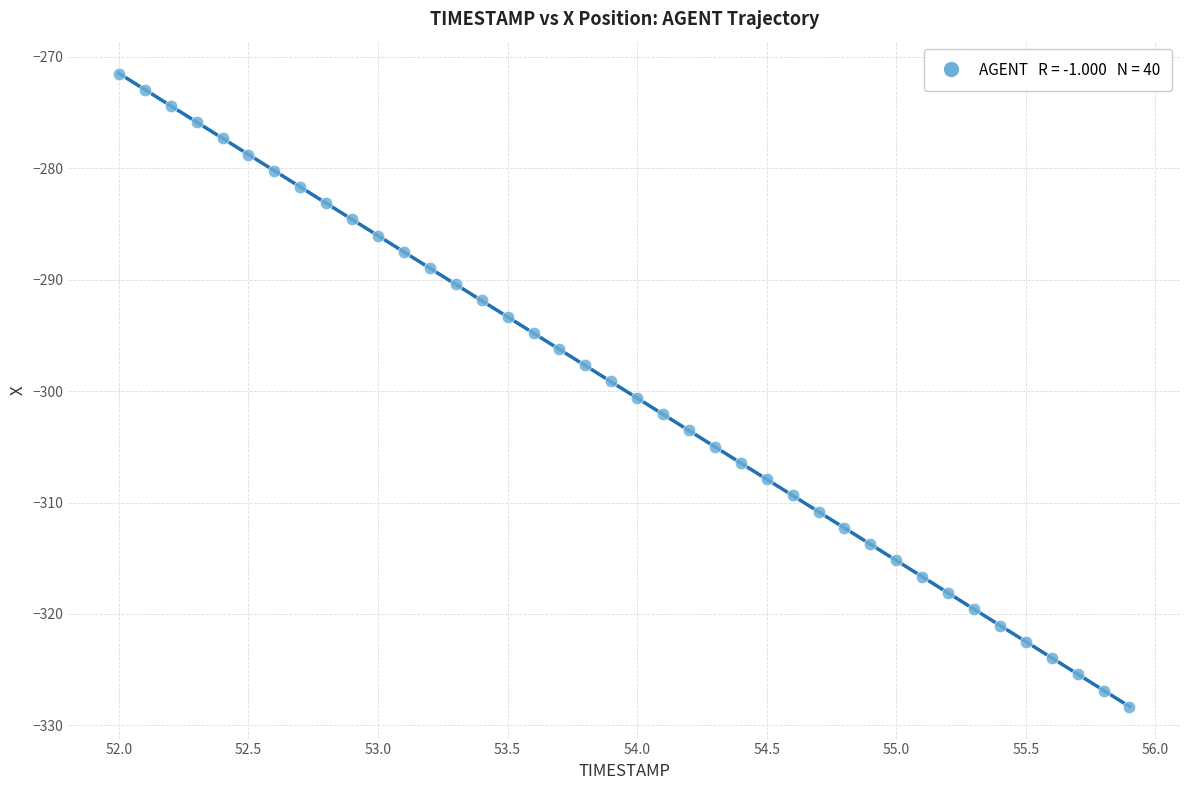

What is the range of X values (max minus min)?

3.9